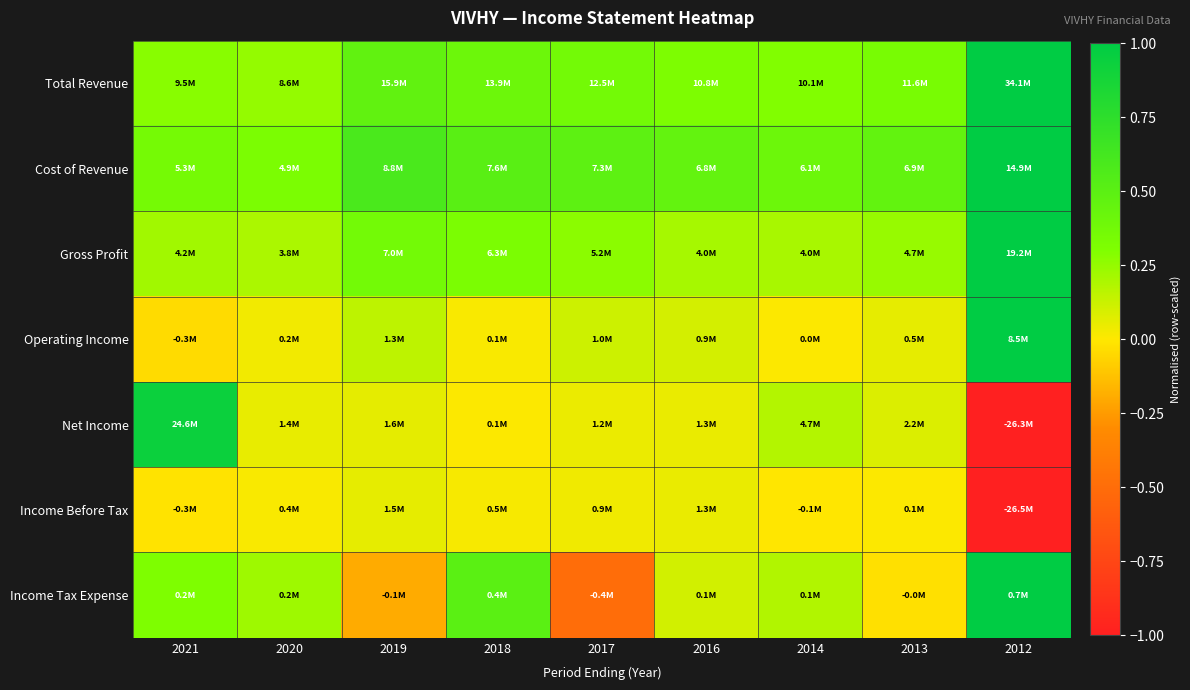

Reading right to left, extract all data points from this chart.

Total Revenue: 2012=1.0	2013=0.3	2014=0.3	2016=0.3	2017=0.4	2018=0.4	2019=0.5	2020=0.3	2021=0.3
Cost of Revenue: 2012=1.0	2013=0.5	2014=0.4	2016=0.5	2017=0.5	2018=0.5	2019=0.6	2020=0.3	2021=0.4
Gross Profit: 2012=1.0	2013=0.2	2014=0.2	2016=0.2	2017=0.3	2018=0.3	2019=0.4	2020=0.2	2021=0.2
Operating Income: 2012=1.0	2013=0.1	2014=0.0	2016=0.1	2017=0.1	2018=0.0	2019=0.2	2020=0.0	2021=-0.0
Net Income: 2012=-1.0	2013=0.1	2014=0.2	2016=0.0	2017=0.0	2018=0.0	2019=0.1	2020=0.1	2021=0.9
Income Before Tax: 2012=-1.0	2013=0.0	2014=-0.0	2016=0.1	2017=0.0	2018=0.0	2019=0.1	2020=0.0	2021=-0.0
Income Tax Expense: 2012=1.0	2013=-0.0	2014=0.2	2016=0.1	2017=-0.5	2018=0.5	2019=-0.2	2020=0.2	2021=0.3